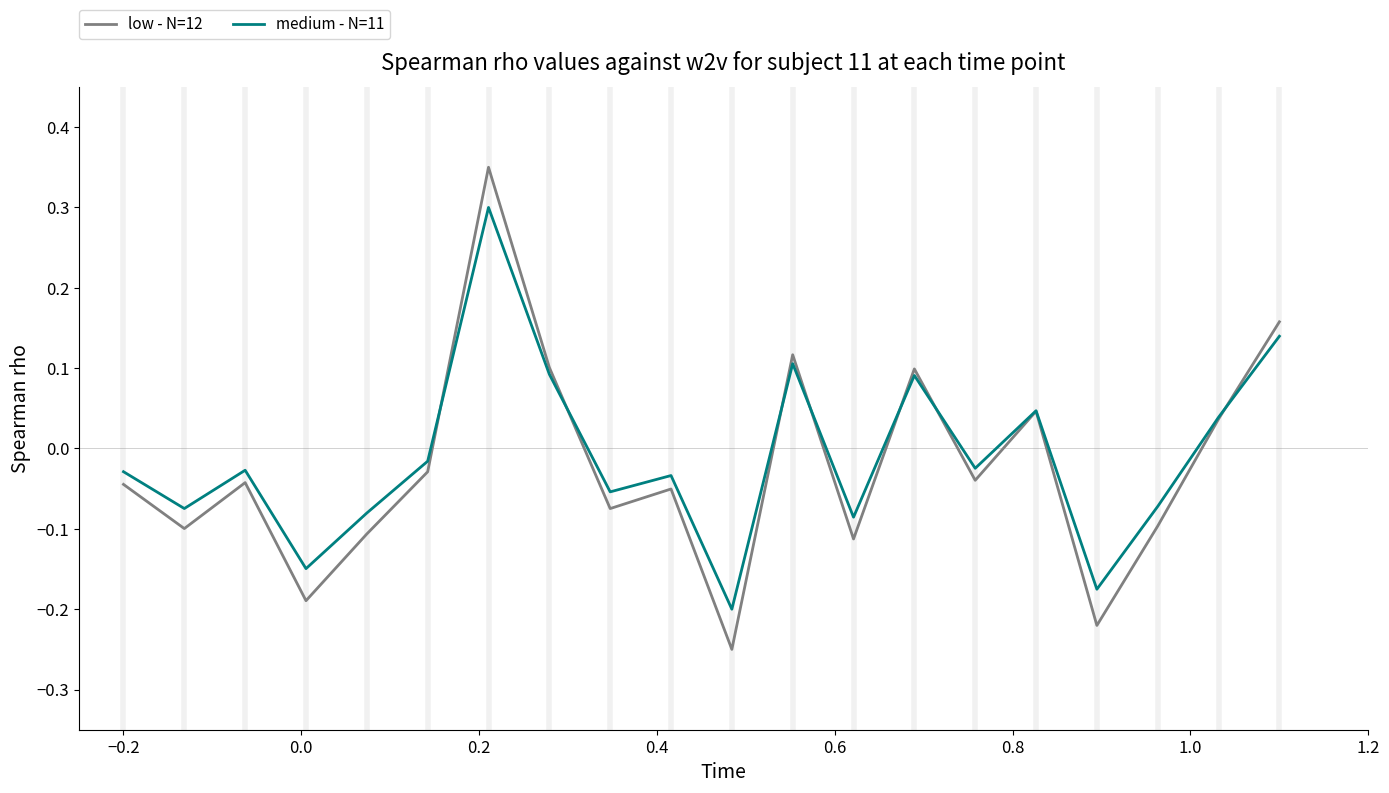

List the series in order of their peak value, highest first.

low - N=12, medium - N=11